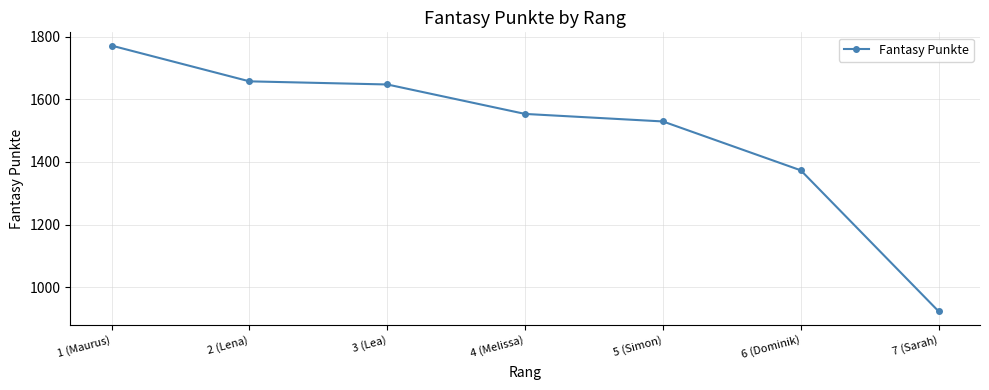

Is it true that the value at 3 (Lea) is 1647?

True